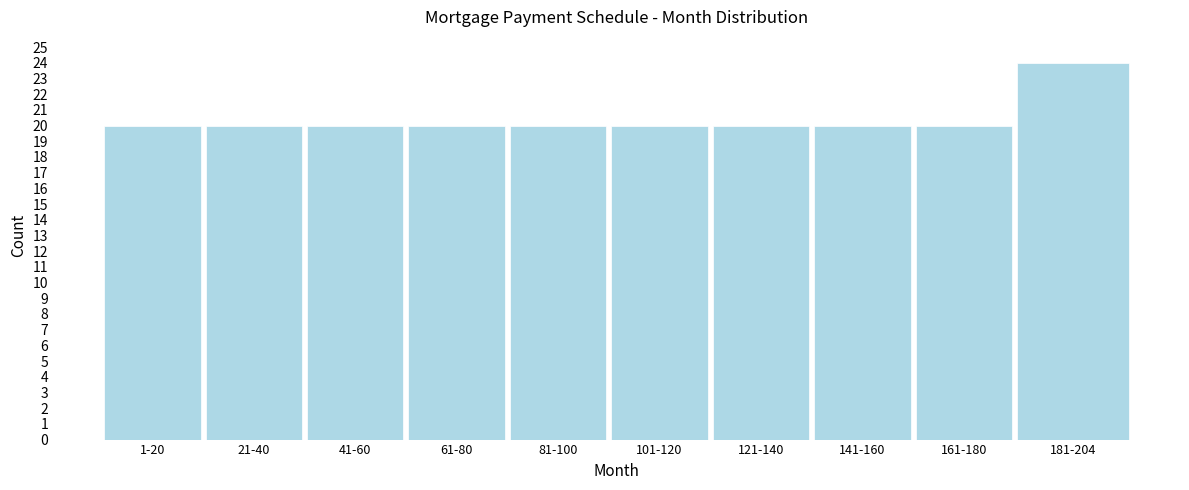

Reading left to right, what are all the values shown in this chart?

1-20=20	21-40=20	41-60=20	61-80=20	81-100=20	101-120=20	121-140=20	141-160=20	161-180=20	181-204=24